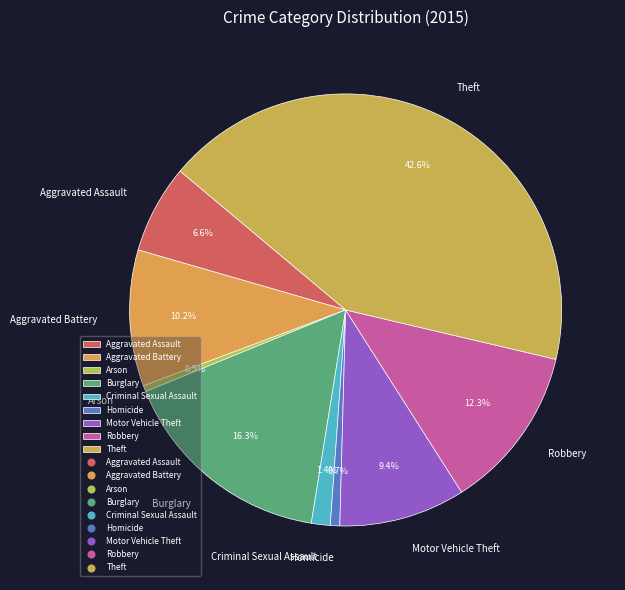

Which has a higher value, Criminal Sexual Assault or Motor Vehicle Theft?

Motor Vehicle Theft